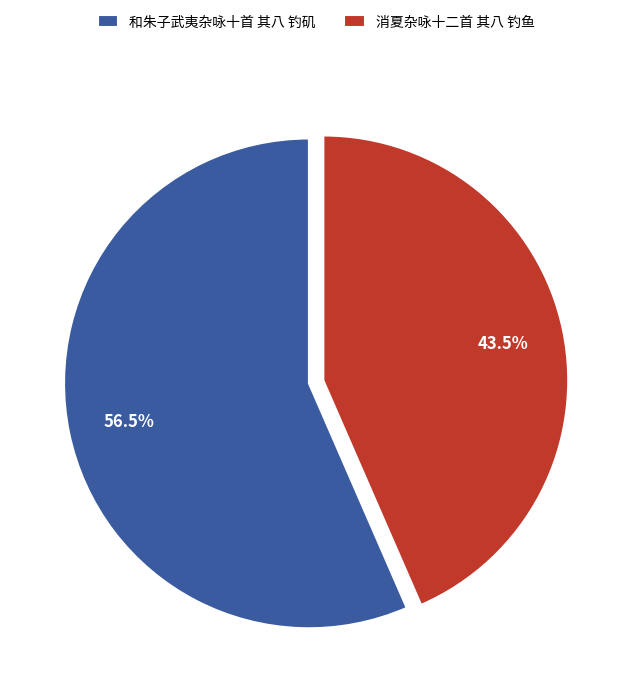

What is the largest slice in the pie chart?

和朱子武夷杂咏十首 其八 钓矶